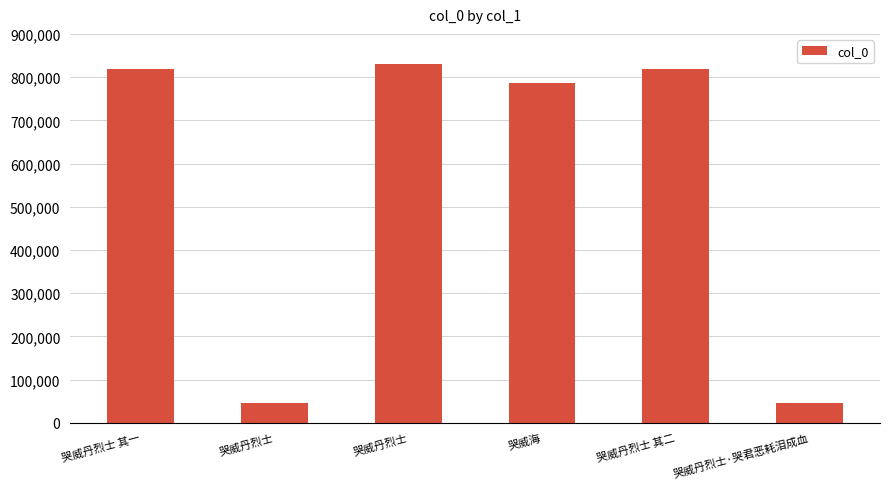

Reading right to left, list all the values displayed in this chart.

哭威丹烈士·哭君恶耗泪成血=45647	哭威丹烈士 其二=818557	哭威海=785832	哭威丹烈士=829747	哭威丹烈士=45646	哭威丹烈士 其一=818556